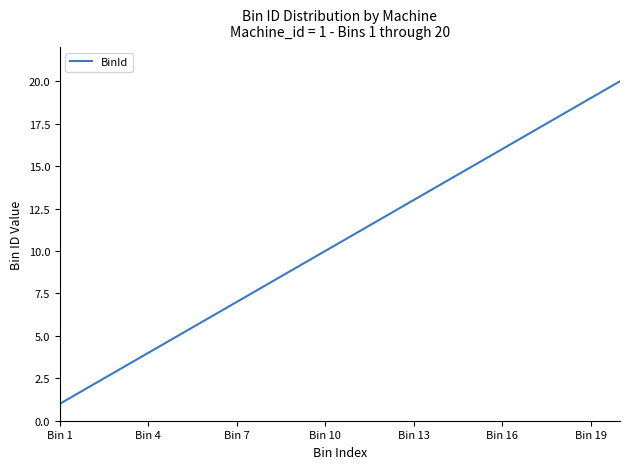

What is the difference between the maximum and minimum values?

19